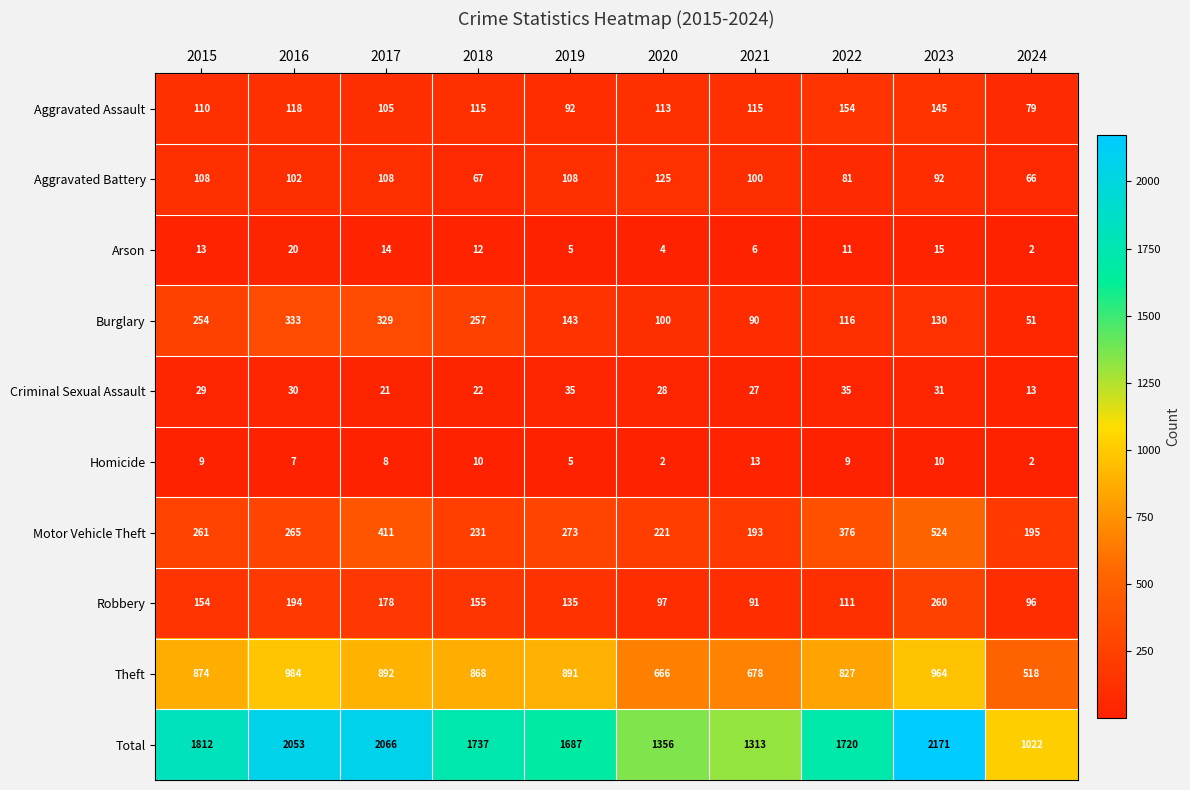

Which series has the largest total across all categories?

Total